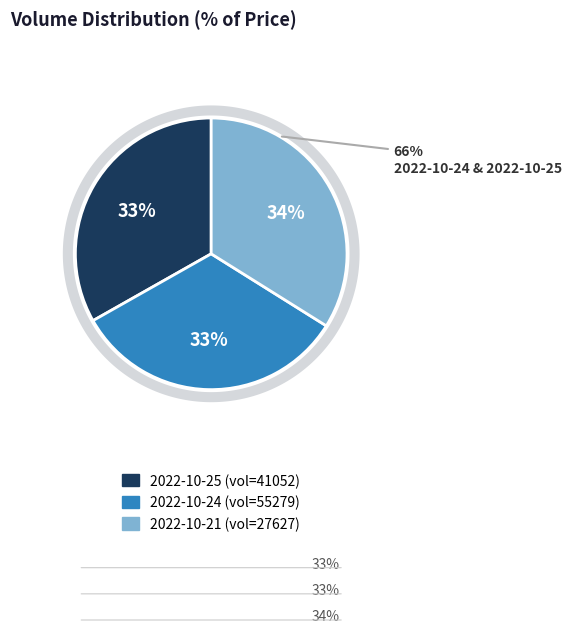

True or false: 41052 accounts for 33% of the total.

True